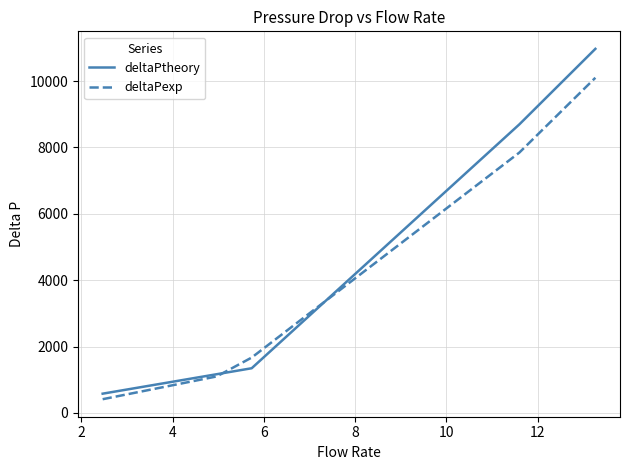

What is the sum of all deltaPexp values?

21122.9